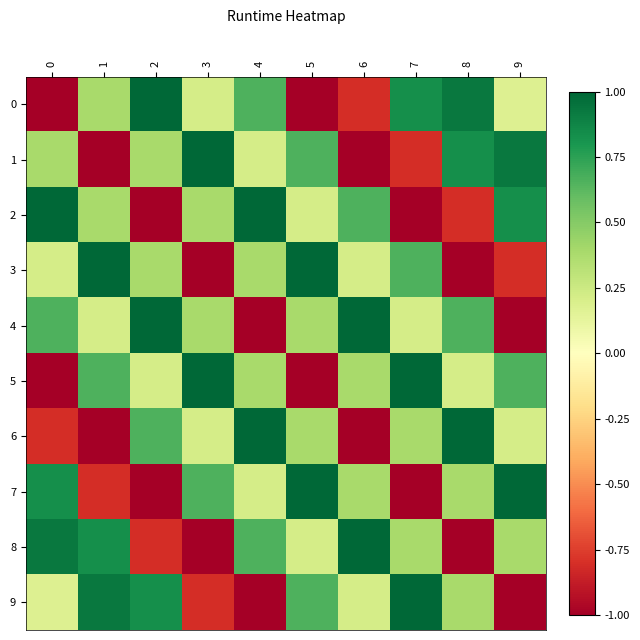

At which category does the chart reach its peak across all series?

2